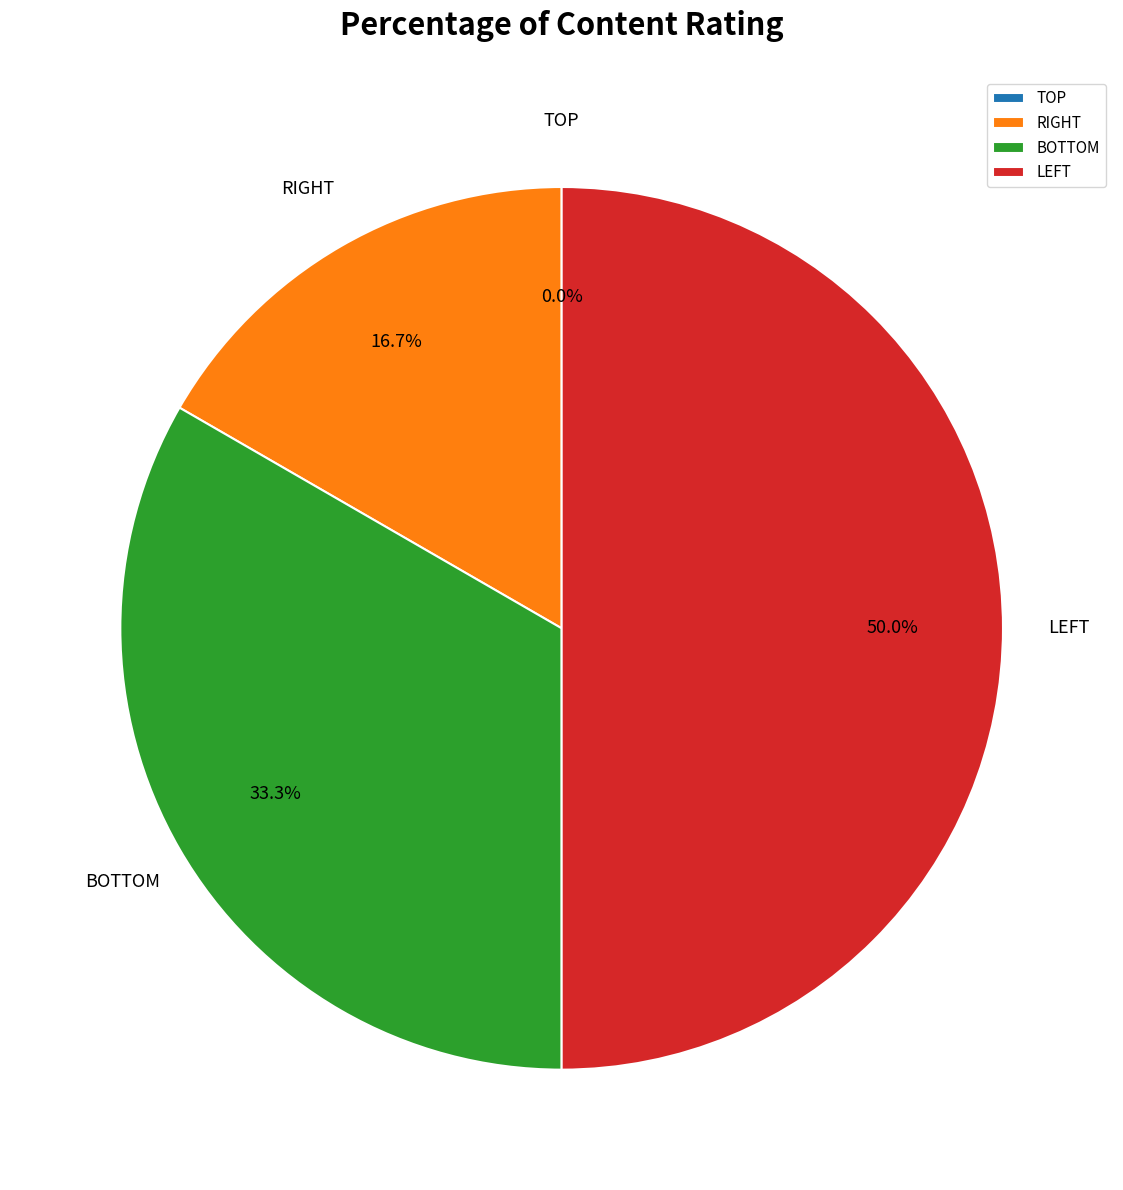

Which slice is the largest?

LEFT